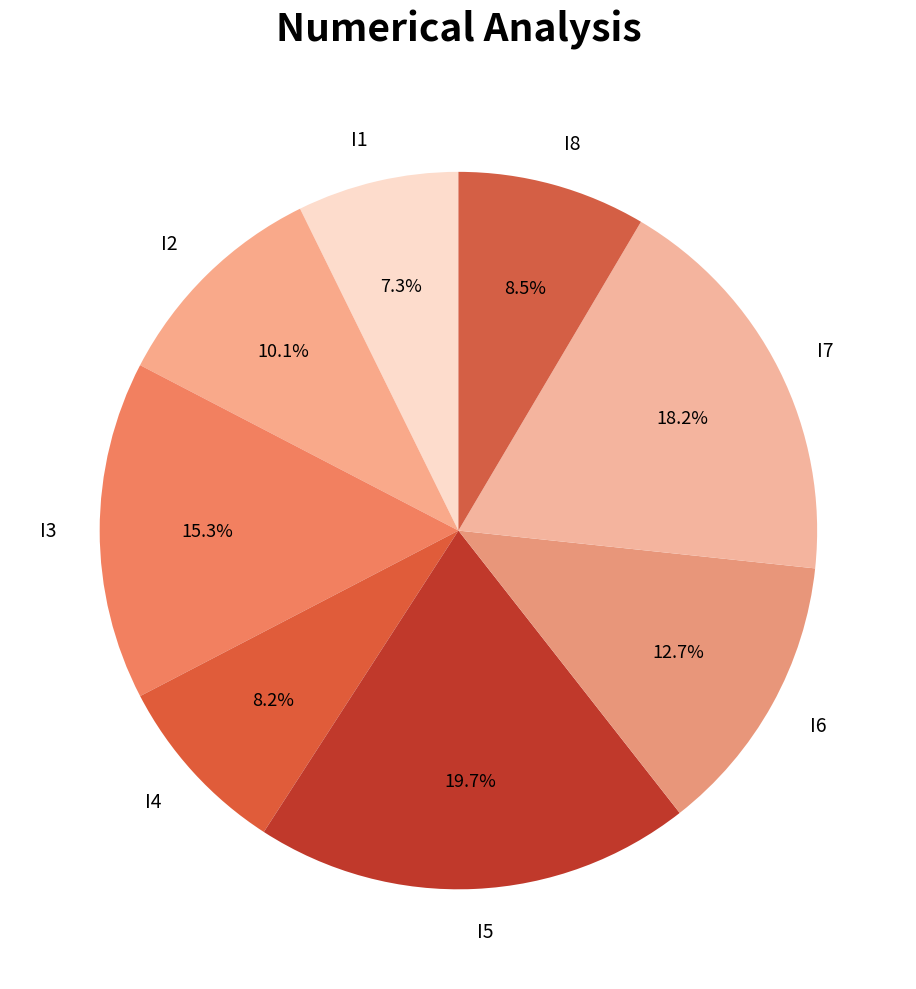

Does I3 represent more than half of the total?

No